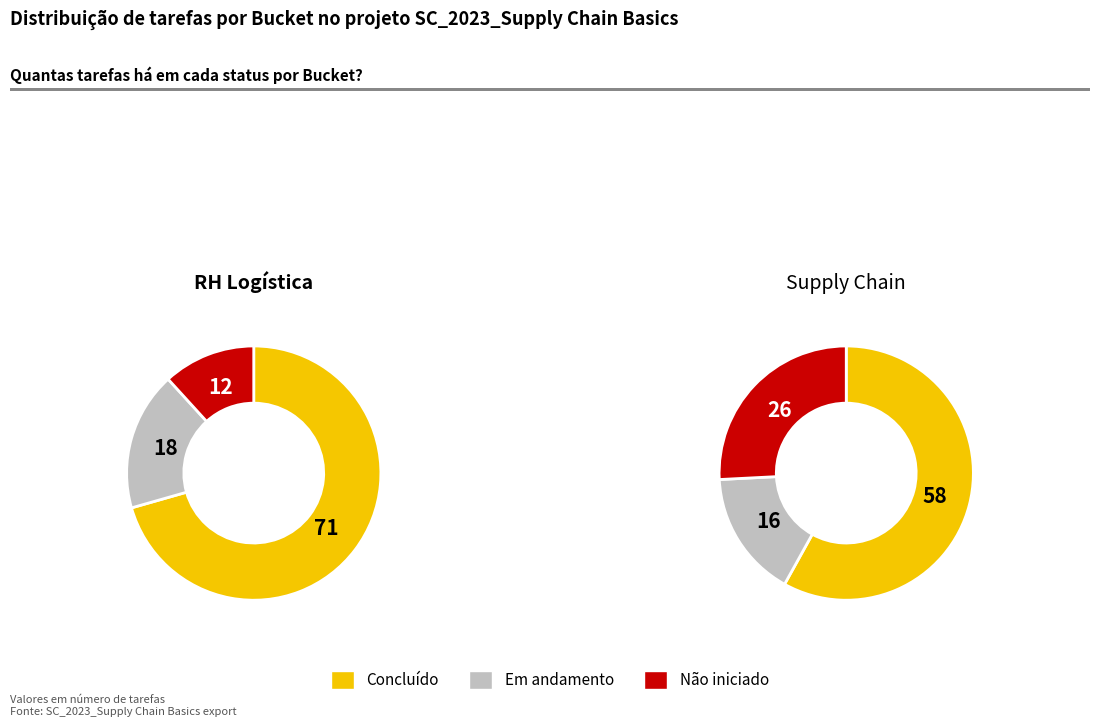

Count the number of slices in the pie.

3